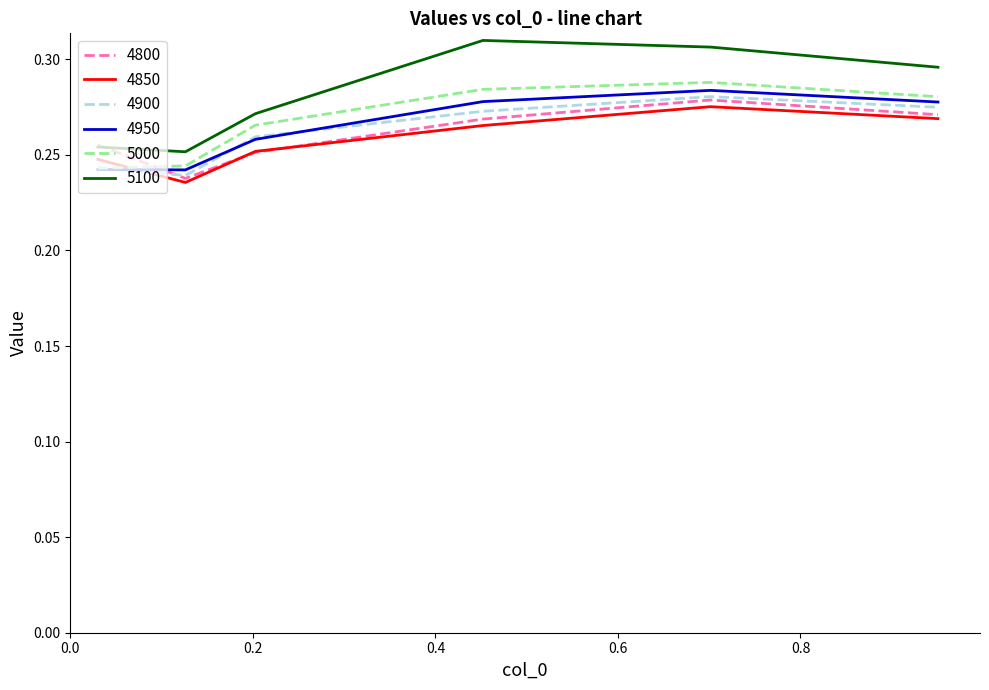

Which series has the largest range (max minus min)?

5100